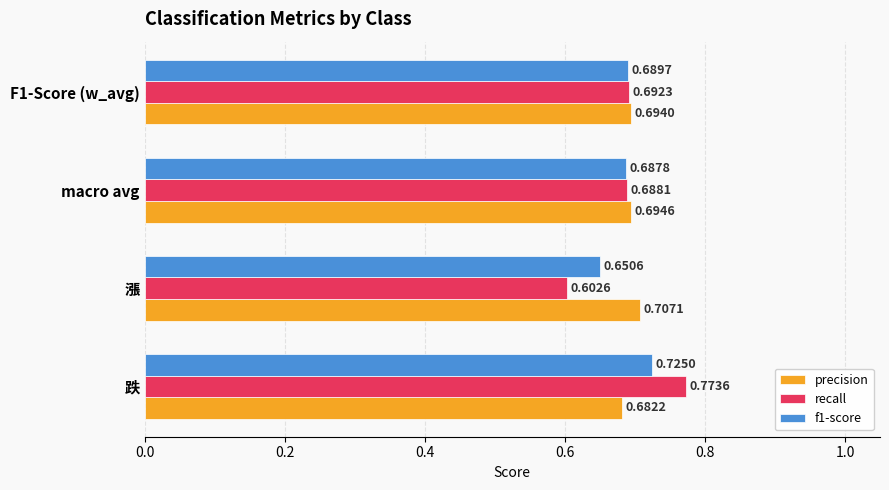

Which series has the largest range (max minus min)?

recall